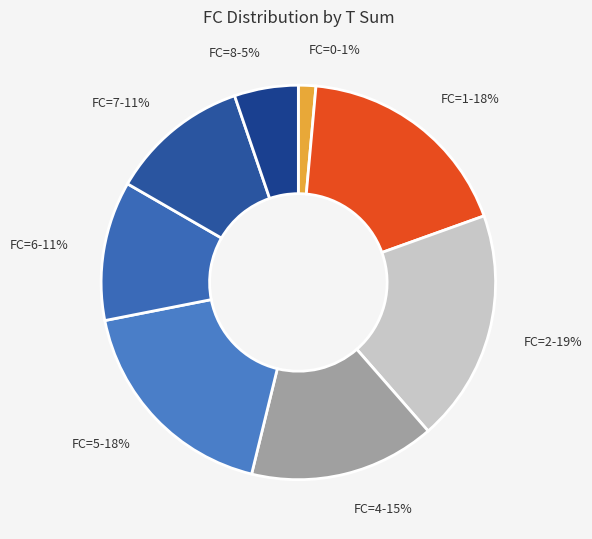

Is FC=6 the majority of the pie?

No